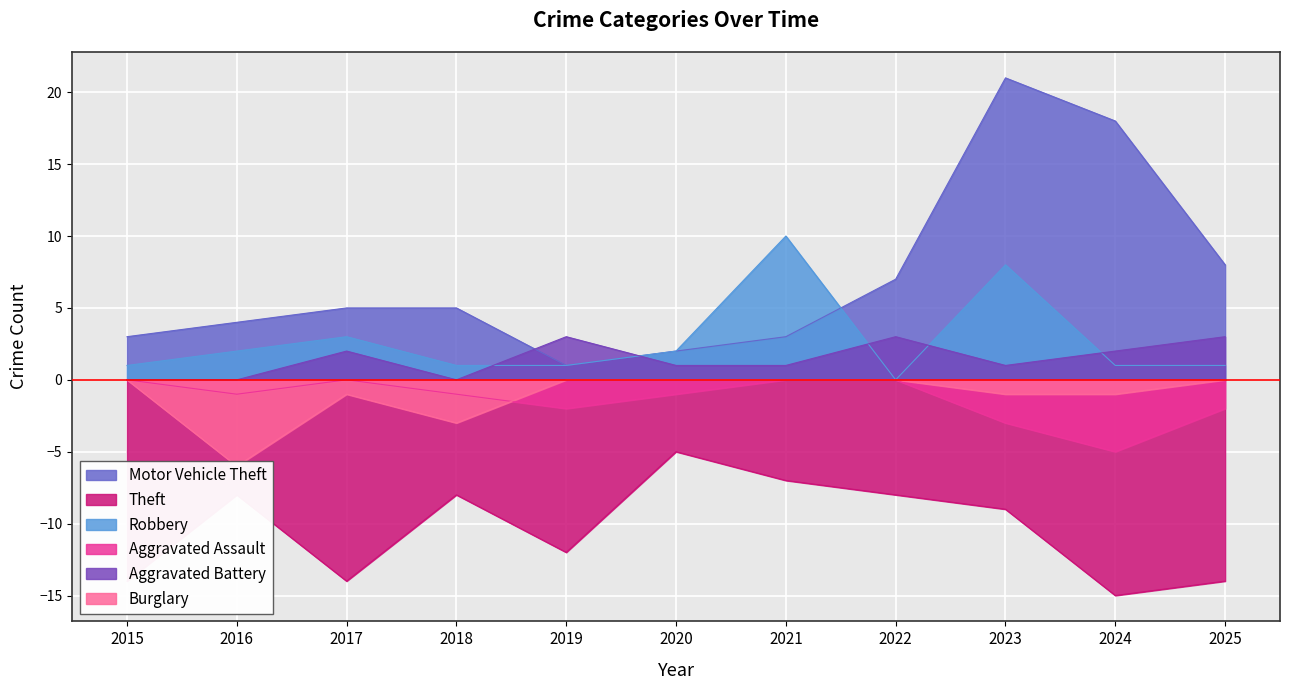

True or false: Aggravated Battery has more than 2 interior local peaks.

True